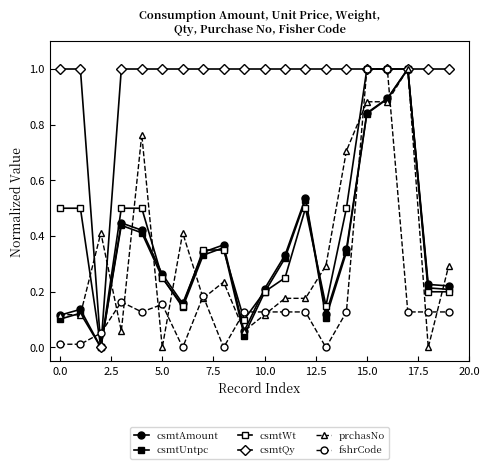

How many lines are shown in the chart?

6